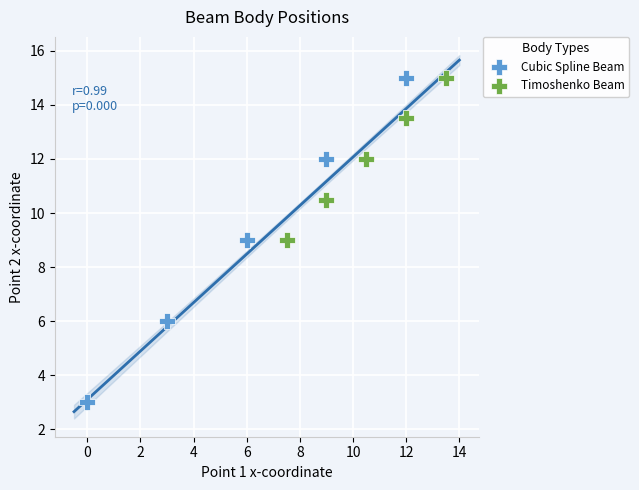

Which series has the widest spread of Y values?

Cubic Spline Beam